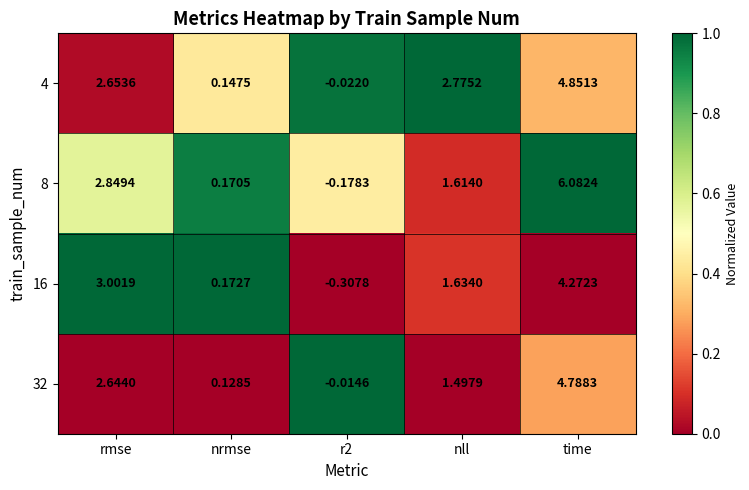

Which label corresponds to the smallest value in the chart?

r2